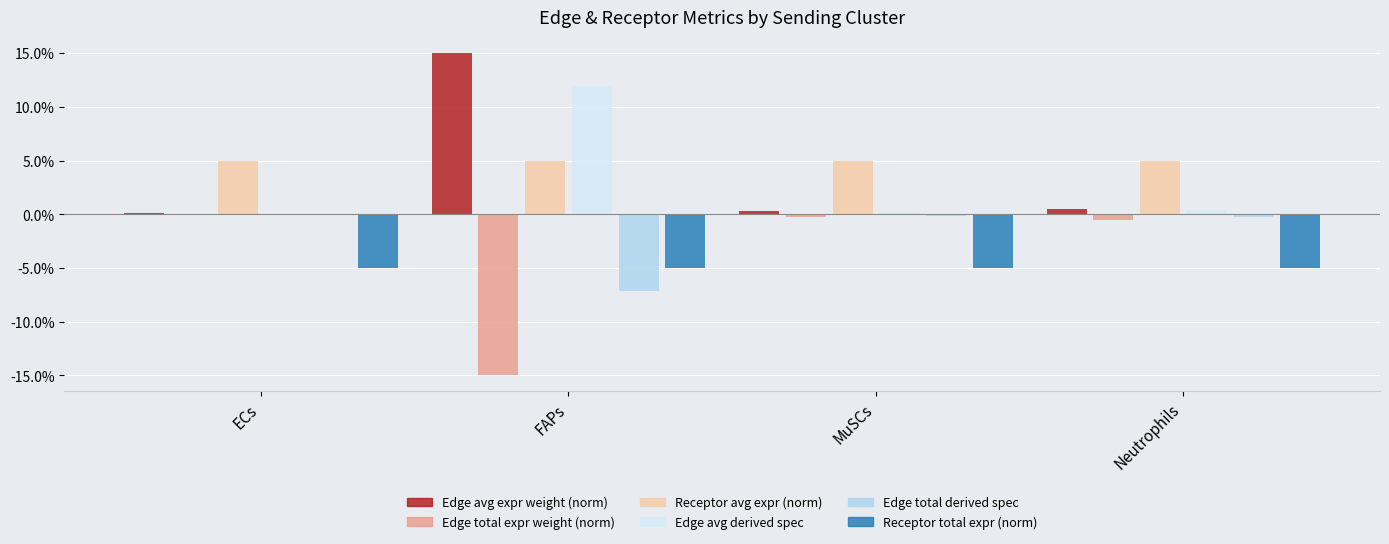

What are all the series names shown in the legend?

Edge avg expr weight (norm), Edge total expr weight (norm), Receptor avg expr (norm), Edge avg derived spec, Edge total derived spec, Receptor total expr (norm)